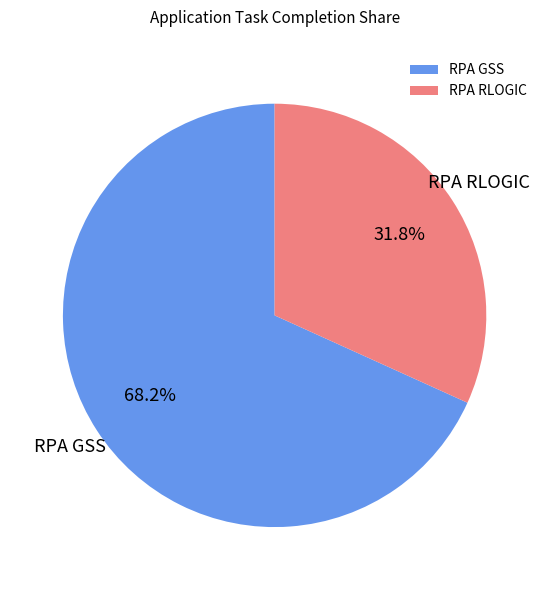

To the nearest percent, what portion does RPA RLOGIC represent?

32%